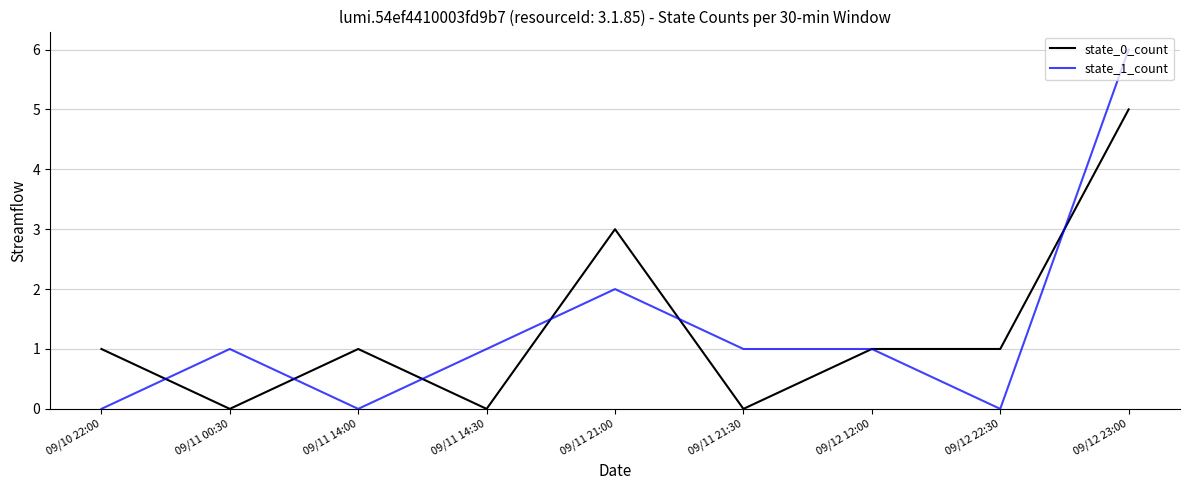

Is it true that state_0_count equals 0 at 09/11 00:30?

True